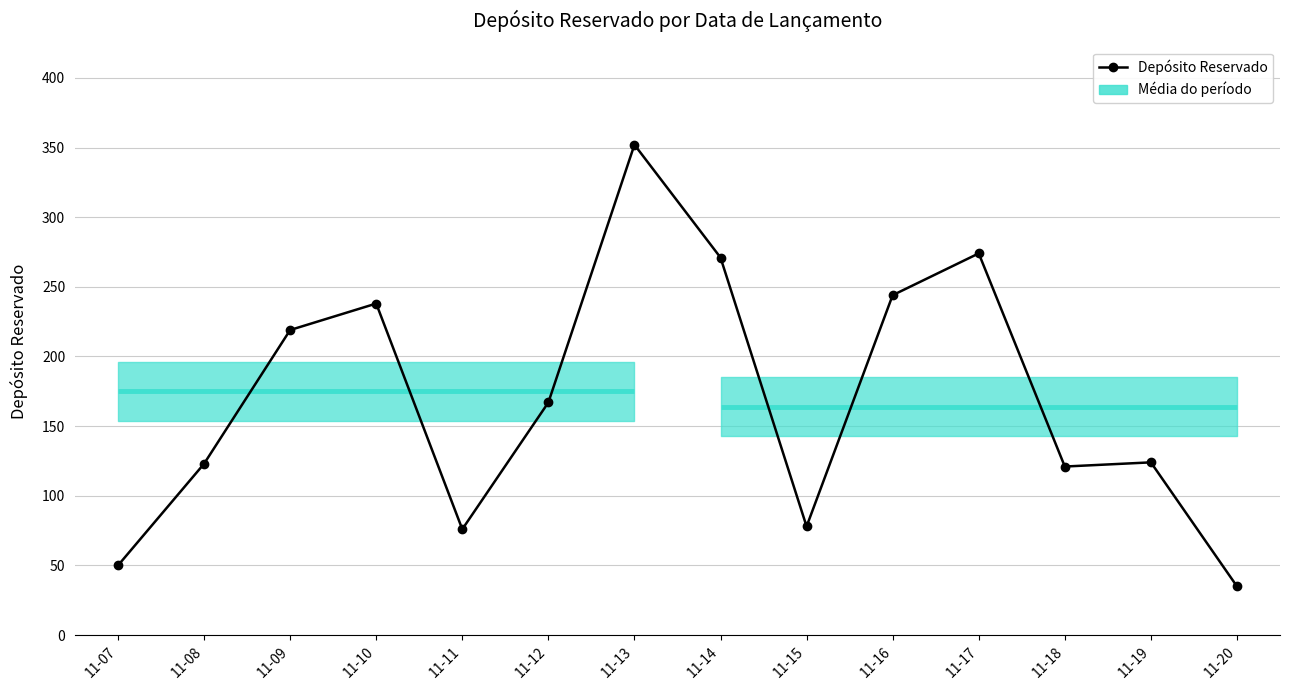

What is the minimum value shown in the chart?

35